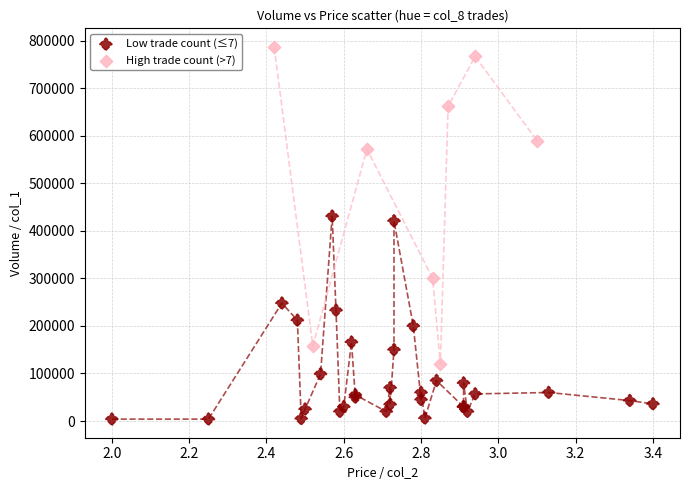

Which series reaches the minimum Y coordinate?

Low trade count (≤7)